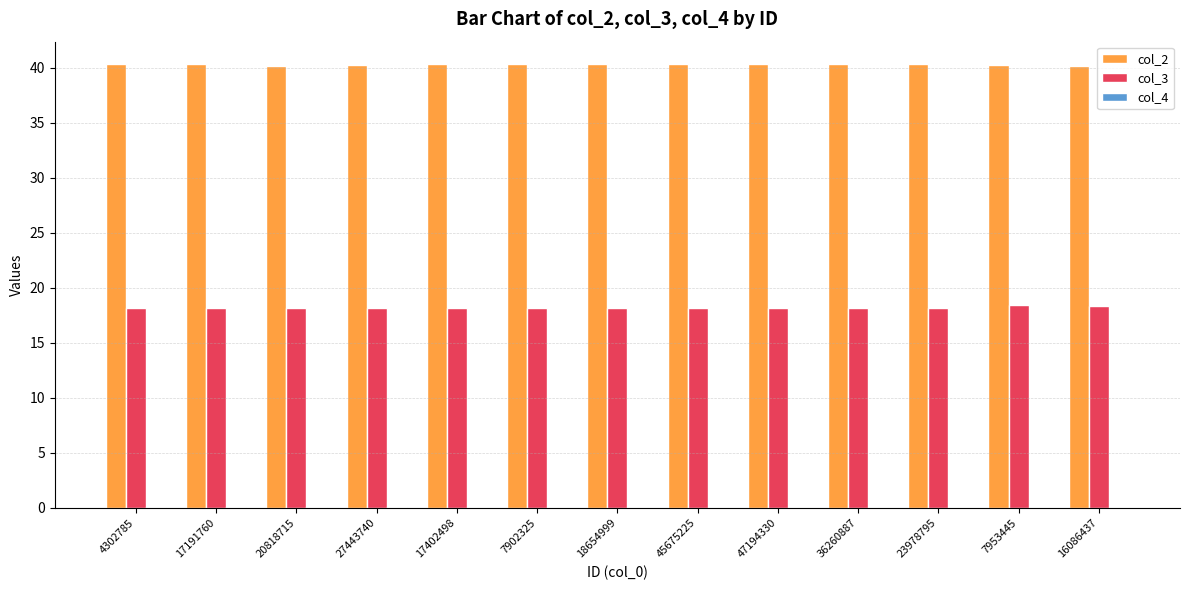

Is the value of col_3 at 45675225 greater than the value of col_2 at 7902325?

No